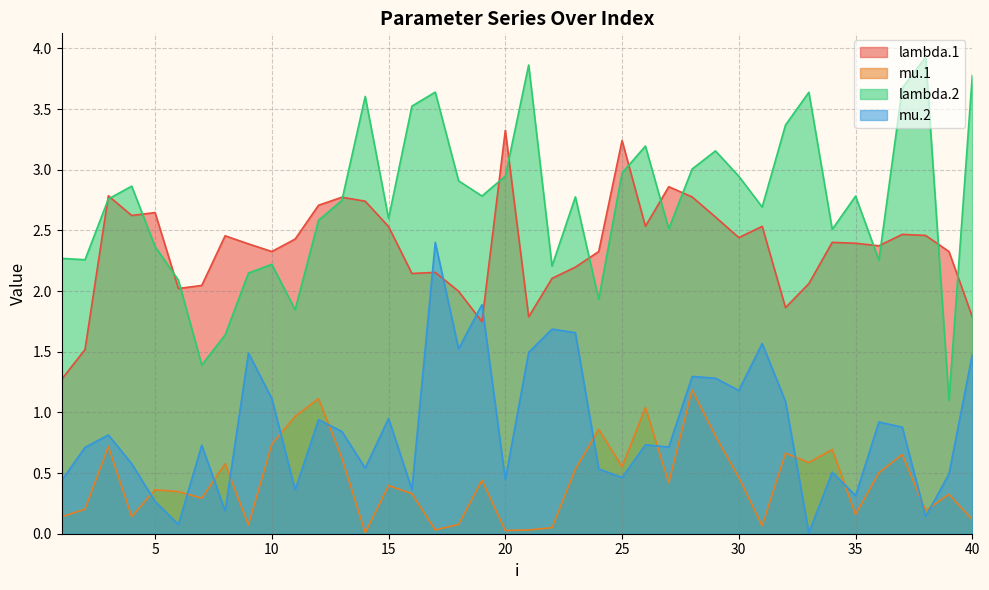

How many lines are shown in the chart?

4